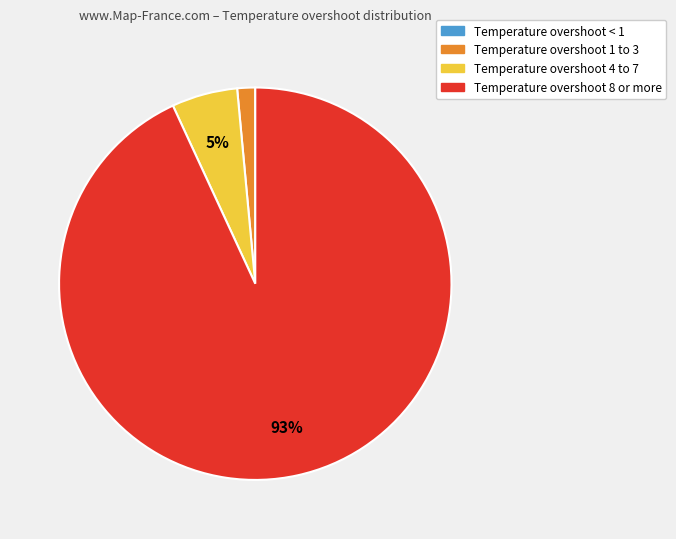

Is there a majority slice in this chart?

Yes